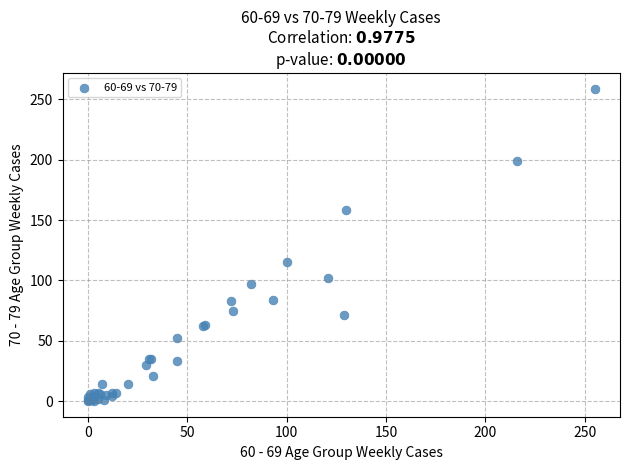

What Y value in the scatter plot is closest to 129?

115